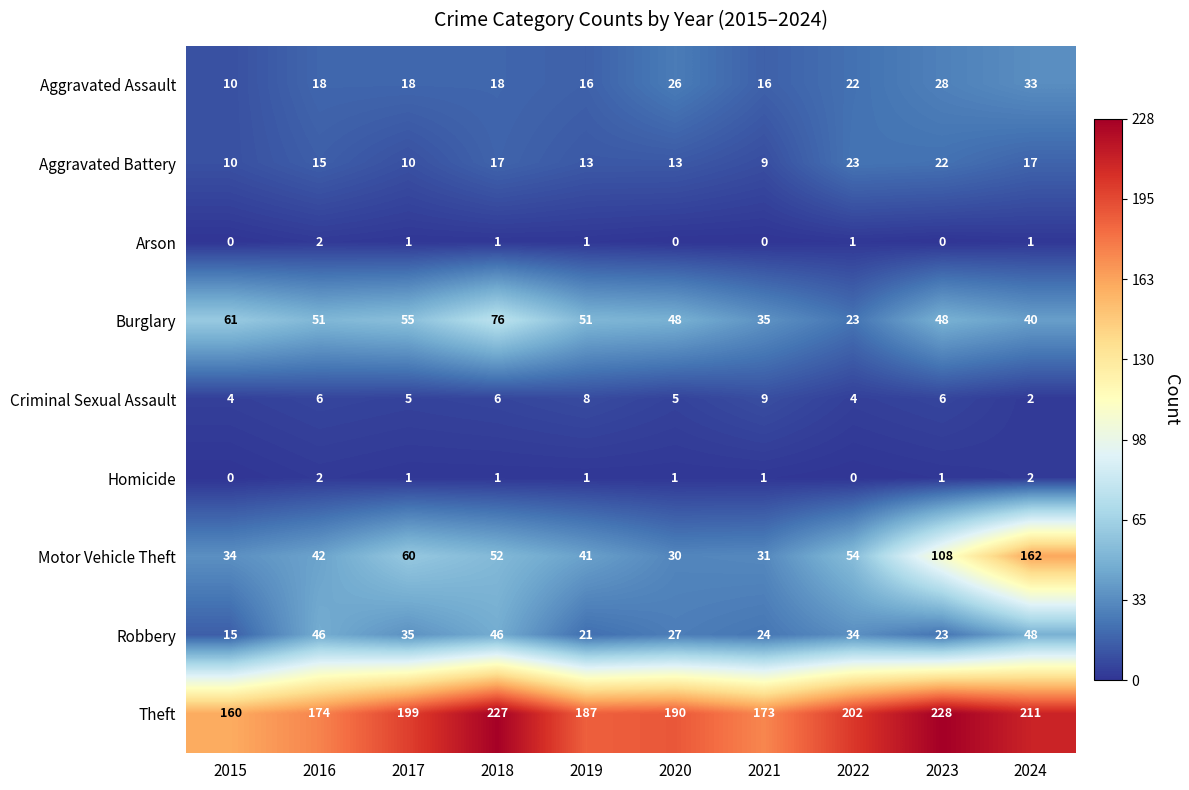

At which category is the sum across all series the highest?

2024